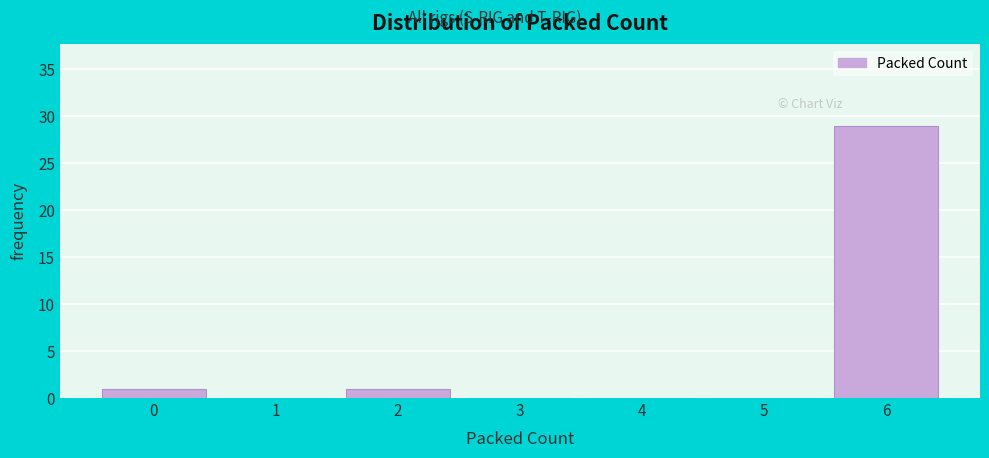

Over which range of the x-axis is the bar tallest?

5.5 to 6.5